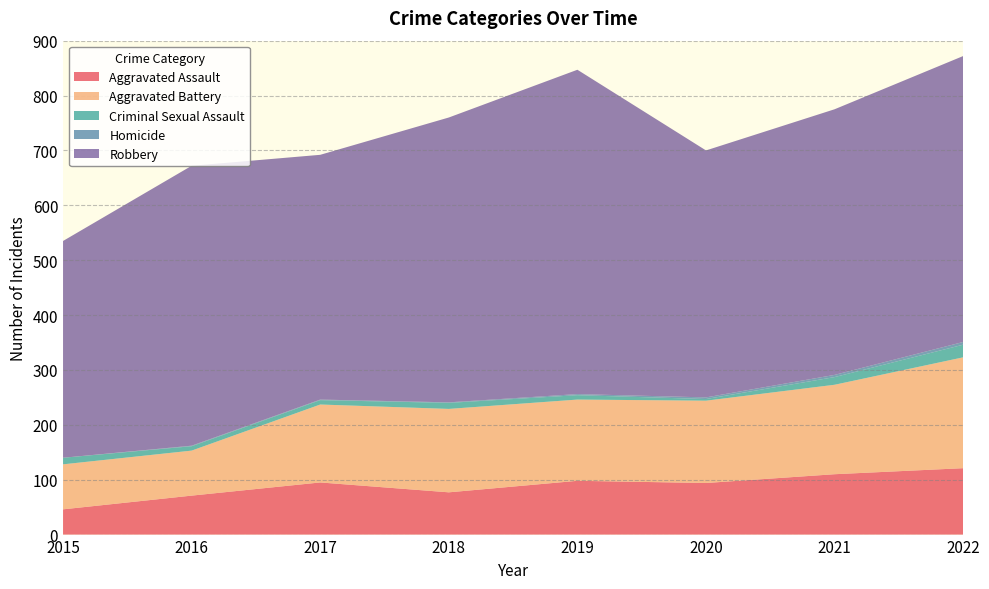

Reading left to right, what are all the values shown in this chart?

Aggravated Assault: 46	71	95	77	98	94	110	121
Aggravated Battery: 82	82	142	152	148	150	163	202
Criminal Sexual Assault: 12	8	8	11	8	3	14	23
Homicide: 0	1	1	1	2	3	4	5
Robbery: 395	510	446	519	591	450	484	521